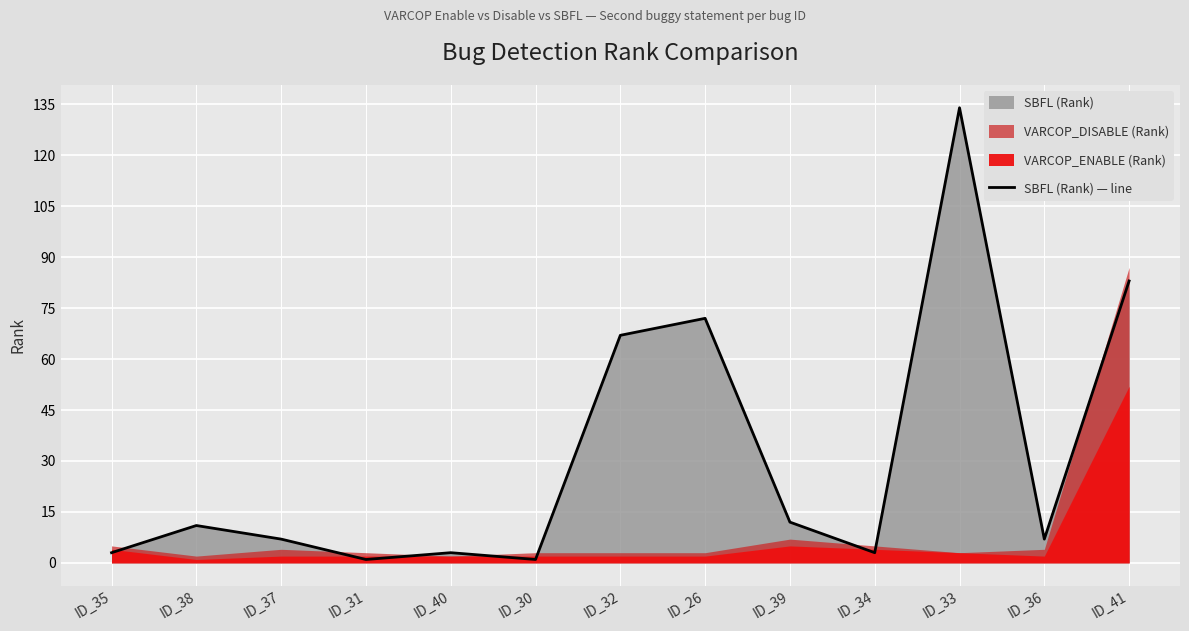

What position from the left is ID_33?

11